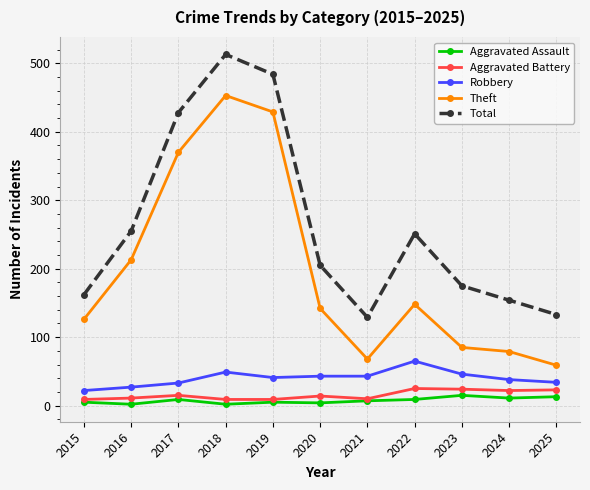

True or false: Robbery has more than 0 points higher than both neighbors.

True